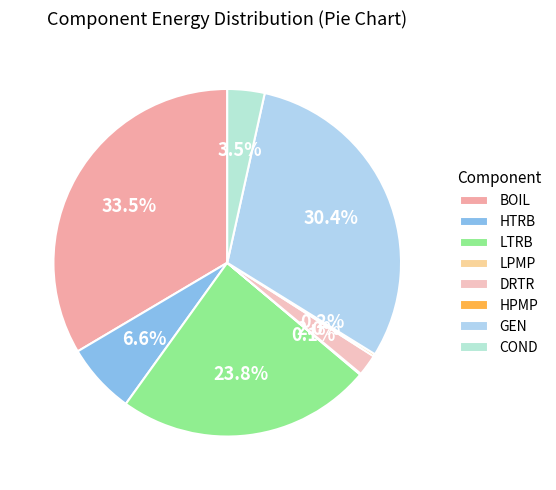

Rank the categories by value from lowest to highest.

LPMP, HPMP, DRTR, COND, HTRB, LTRB, GEN, BOIL